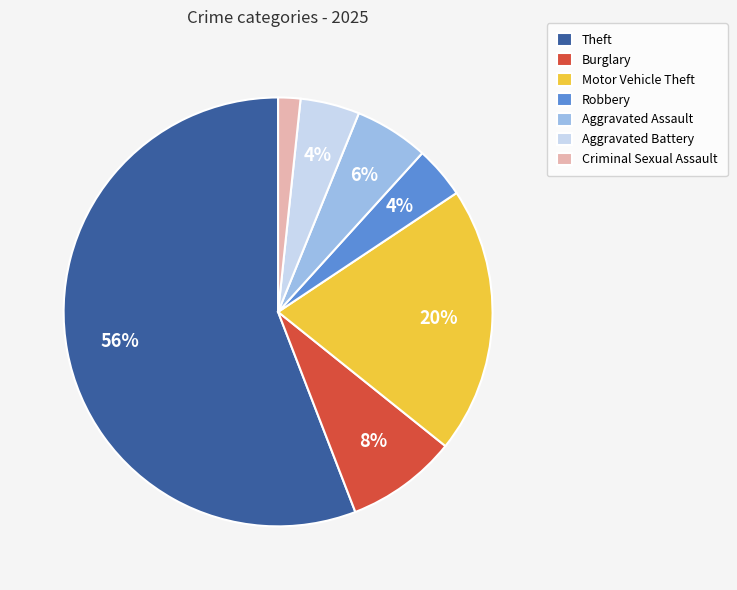

To the nearest percent, what is the difference between the largest and smallest slice percentages?

54%